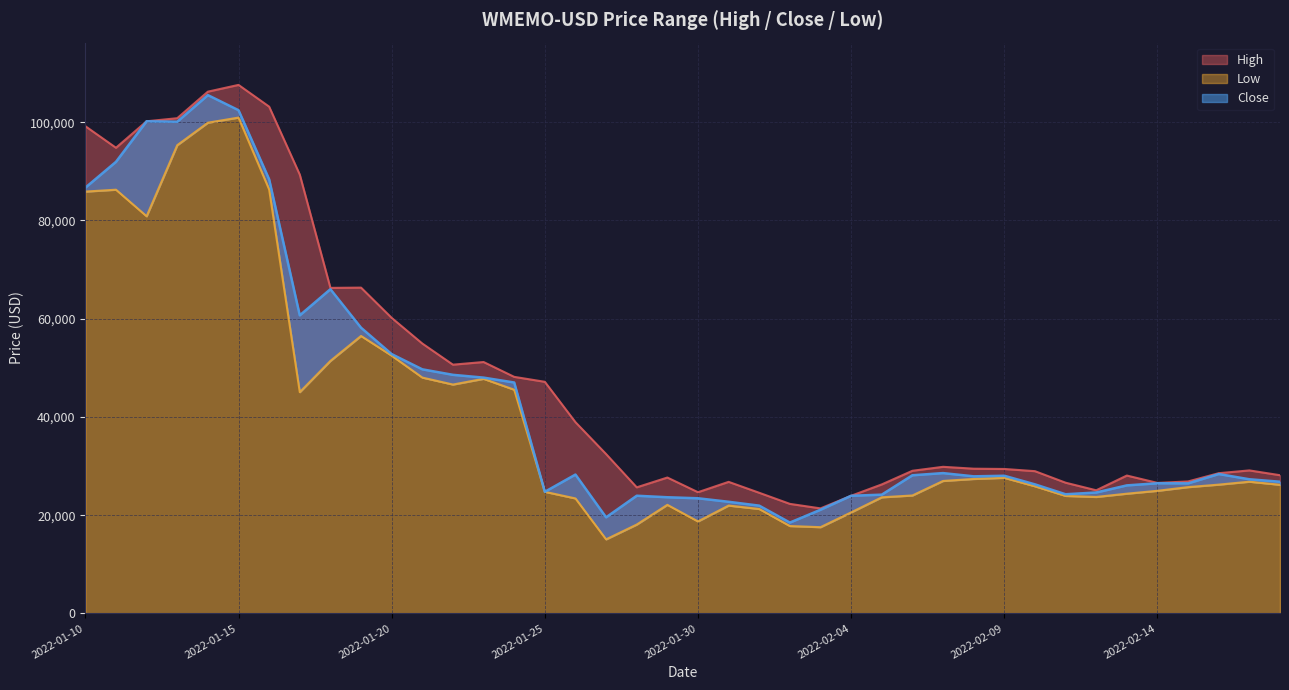

What is the label of the 22nd point from the right?

2022-01-28